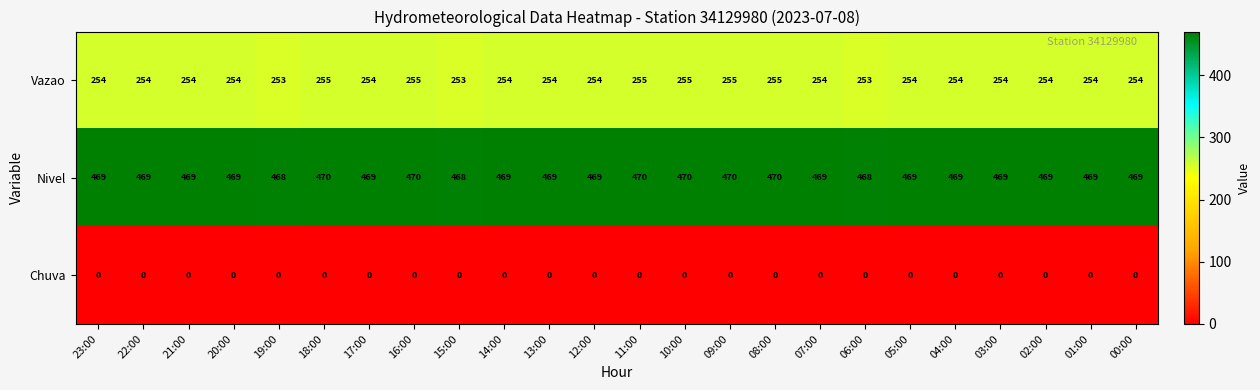

Is the value of Vazao at 01:00 greater than the value of Chuva at 08:00?

Yes